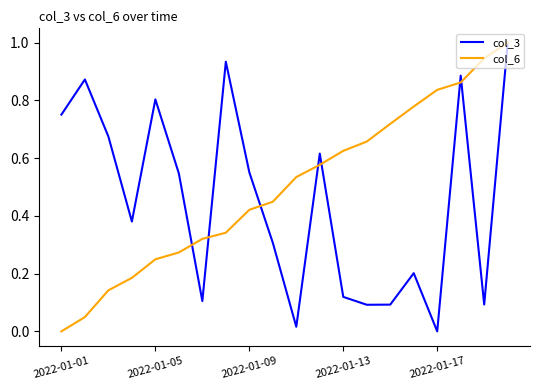

Does the chart display data point markers on the line(s)?

No